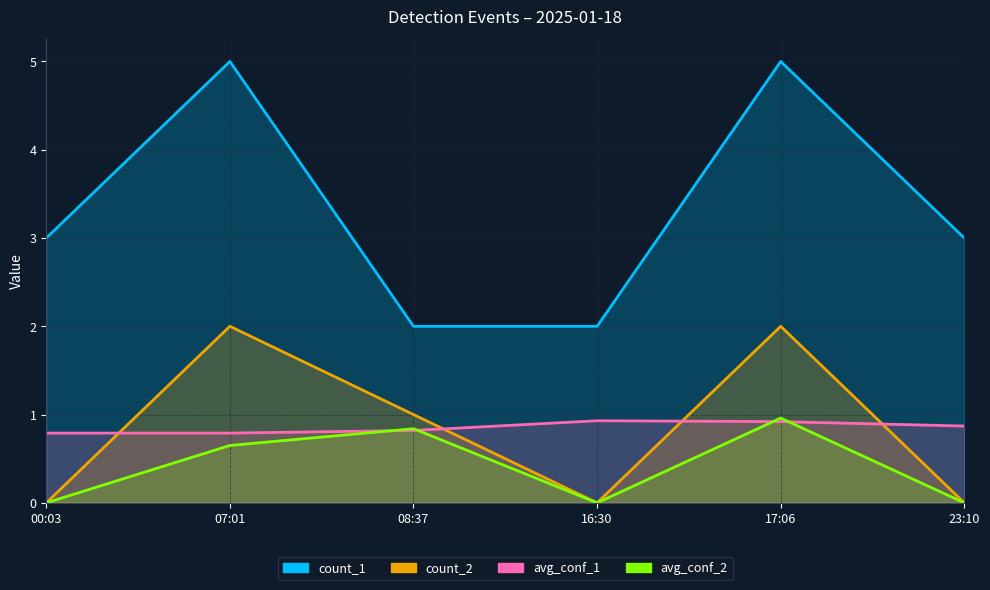

How many data points in count_2 are less than 1?

3